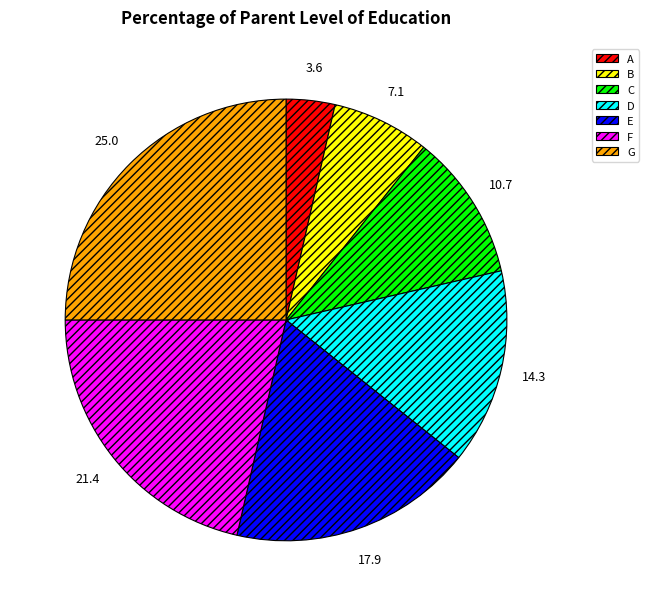

Is D the majority of the pie?

No